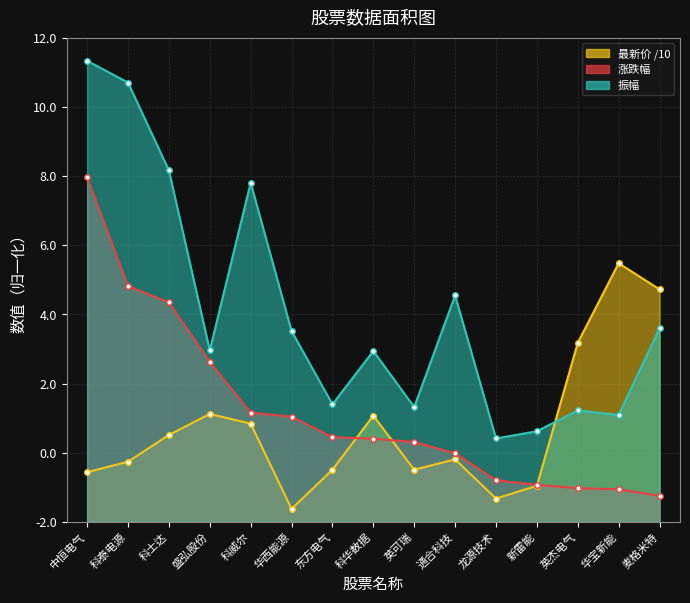

How many interior local valleys does the 振幅 series have?

5